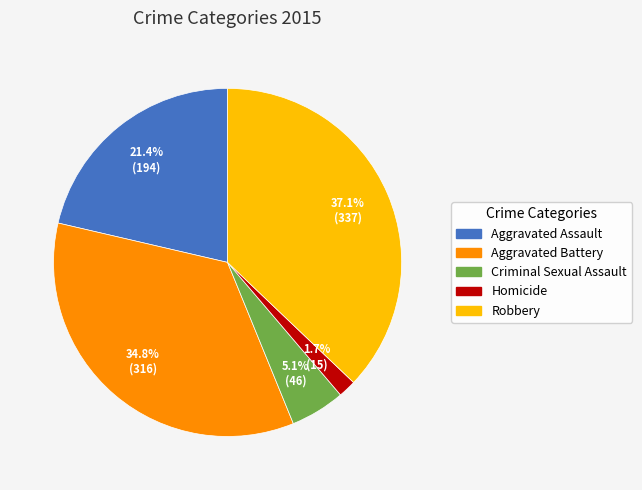

Which has a higher value, Aggravated Battery or Robbery?

Robbery